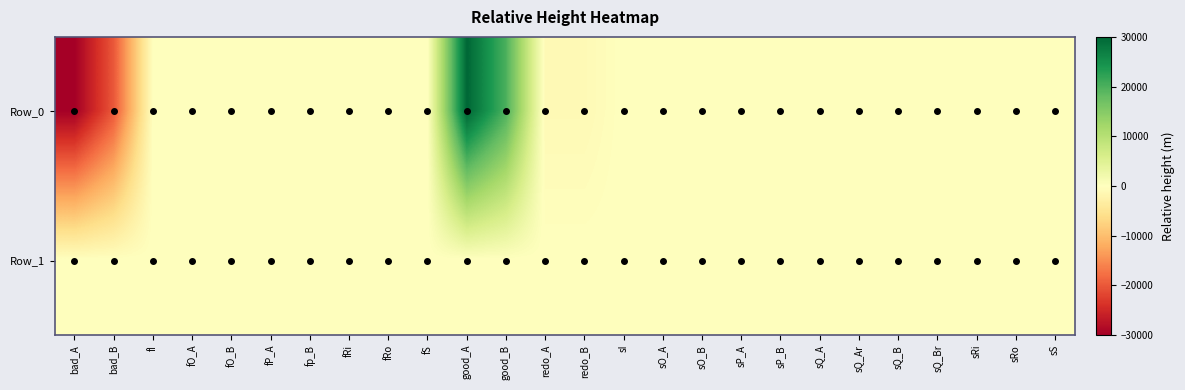

What is the total value across all series at sI?

-11.0